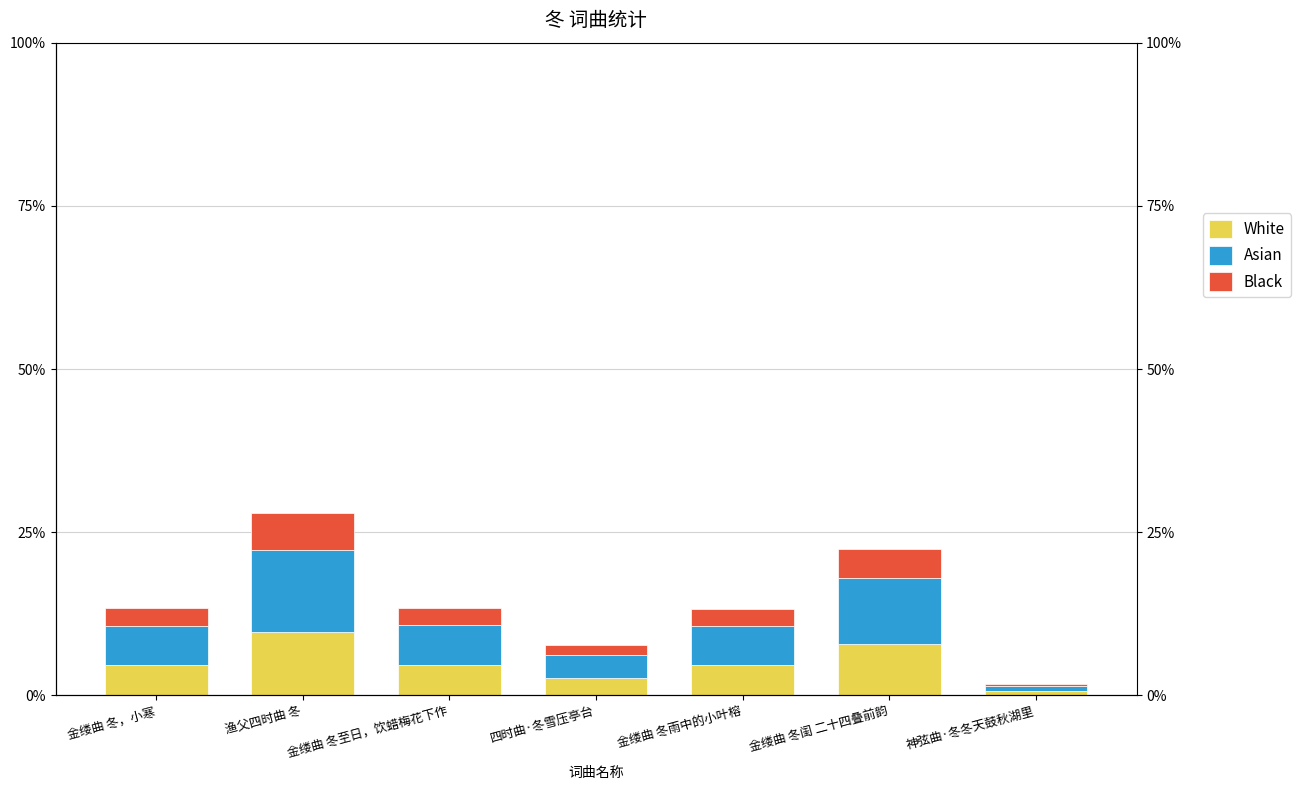

At which category is the sum across all series the highest?

渔父四时曲 冬